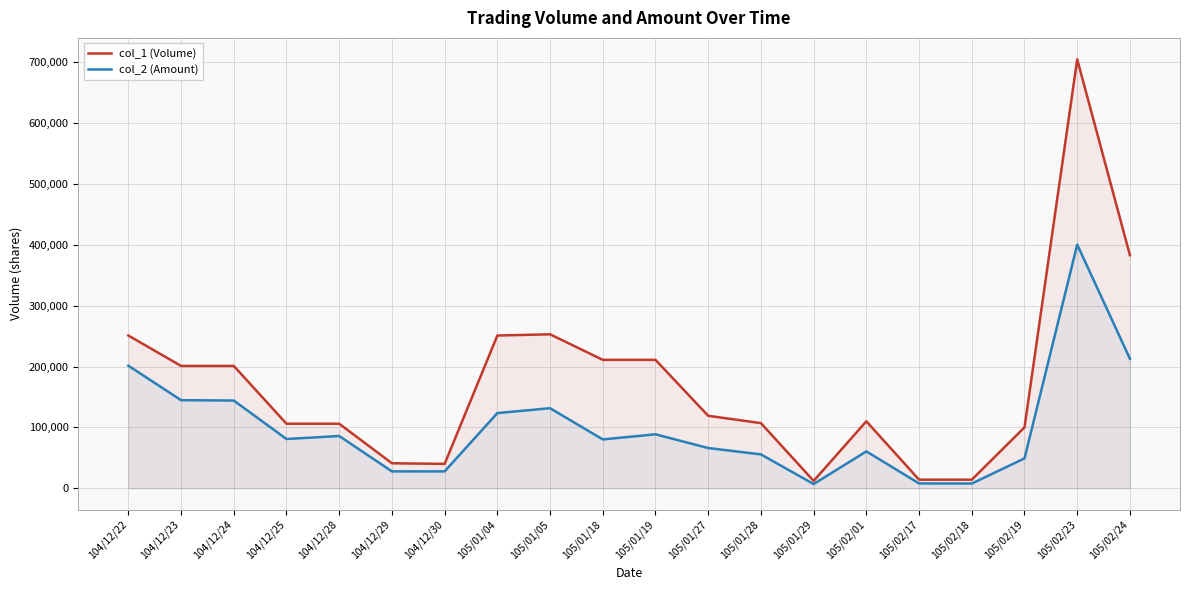

List the series in order of their peak value, lowest first.

col_2 (Amount), col_1 (Volume)